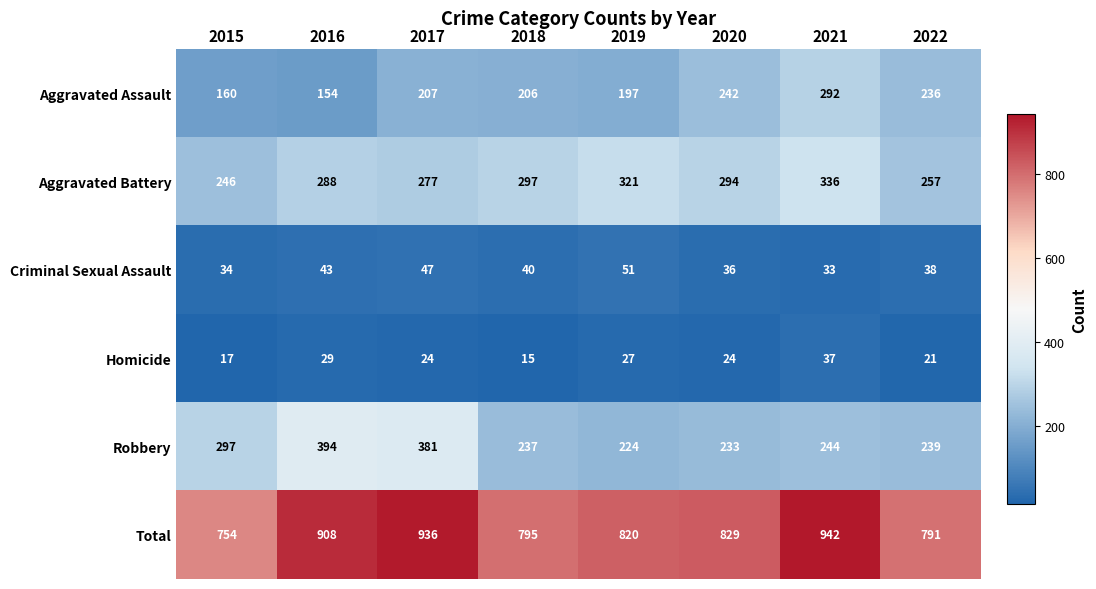

Which series changed the most between 2020 and 2021?

Total